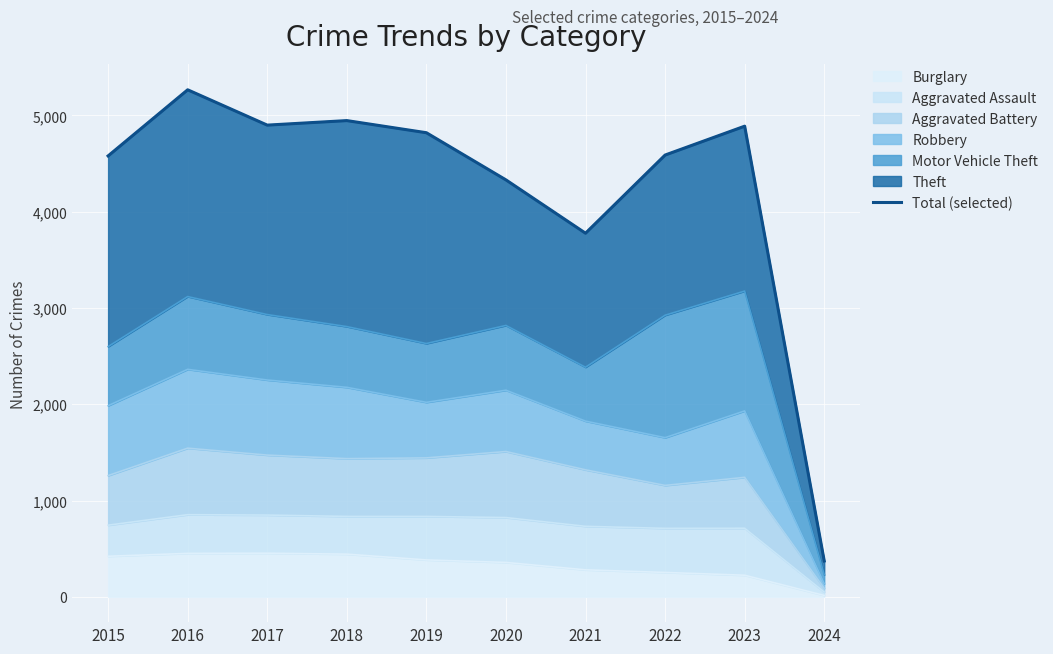

Reading right to left, transcribe all the data shown in this chart.

2024=372	2023=4889	2022=4589	2021=3777	2020=4331	2019=4821	2018=4947	2017=4900	2016=5267	2015=4580